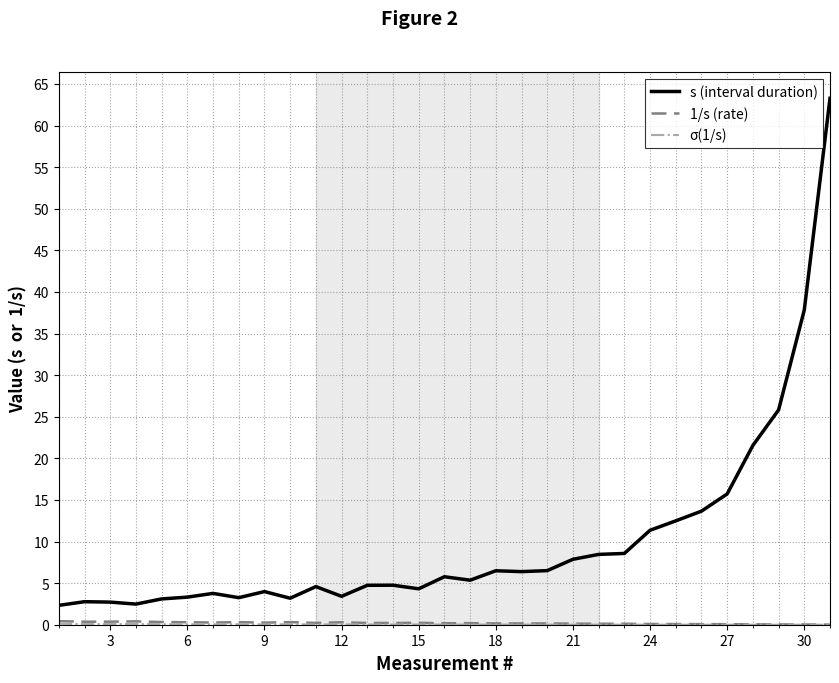

What is the maximum value shown in the chart?

63.3